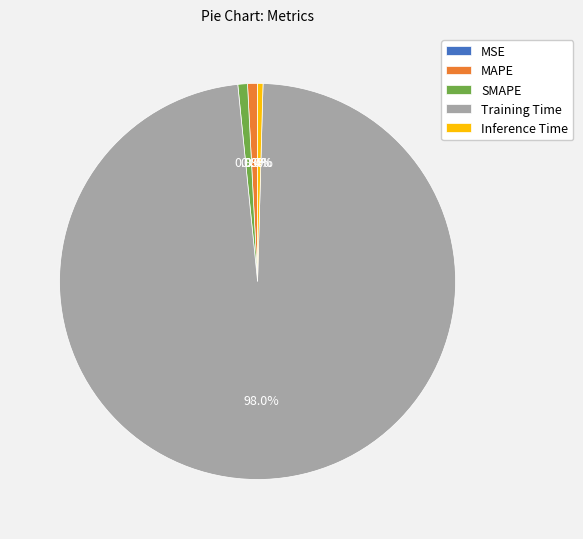

How much of the chart is everything except Training Time?

2.0%